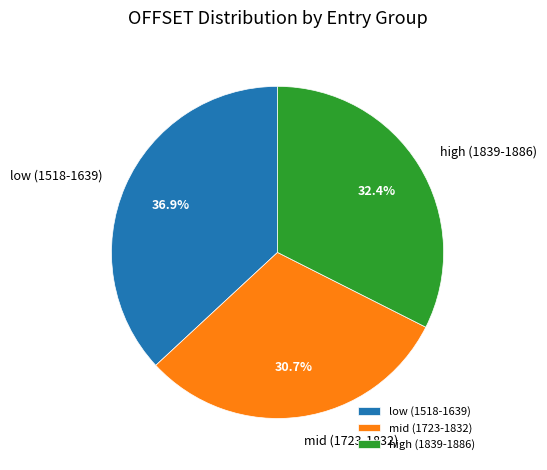

Is there a majority slice in this chart?

No